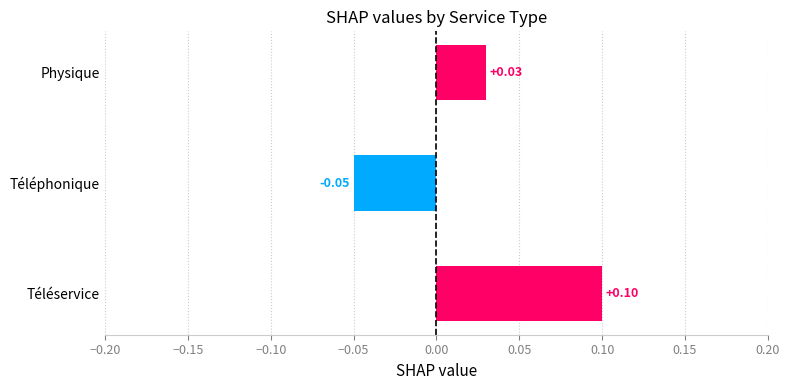

At which label is the value closest to 0?

Physique